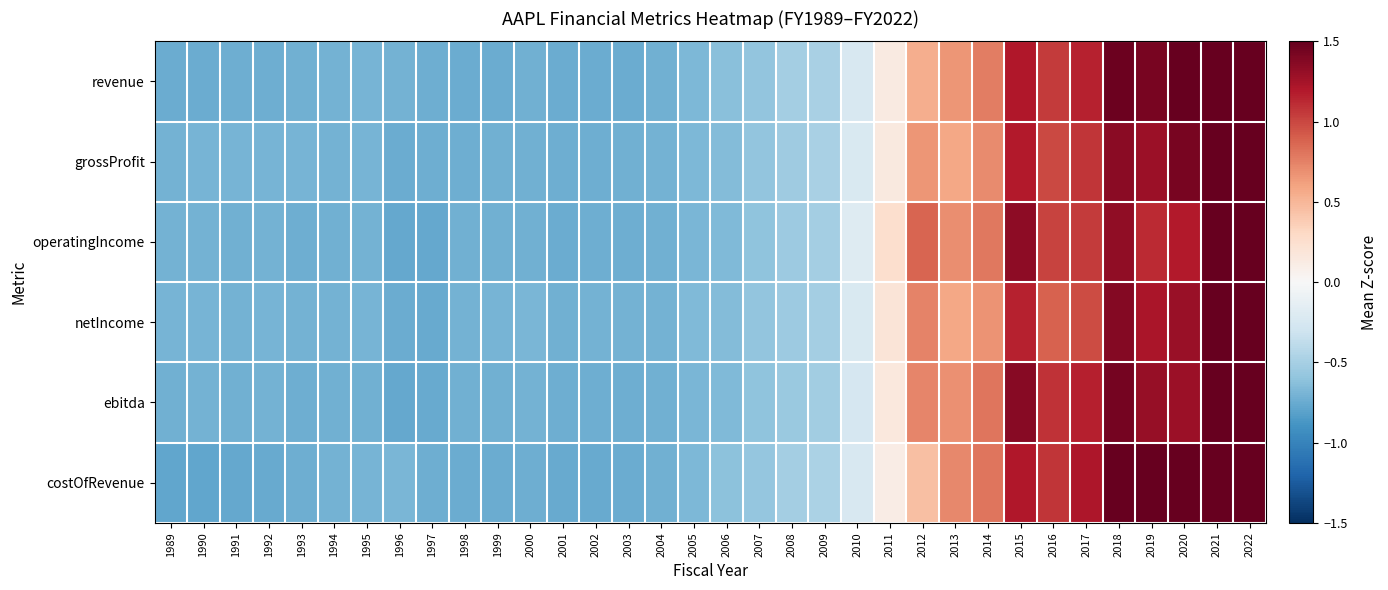

What is the total value across all series at 2010?

-1.4